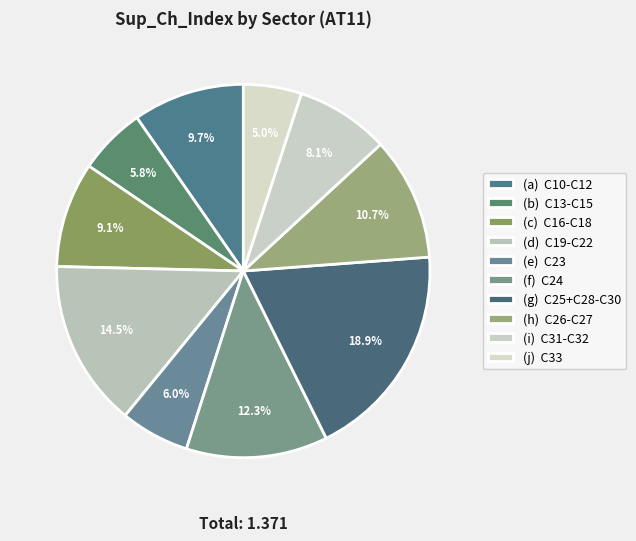

Which slice is the smallest?

(j) C33